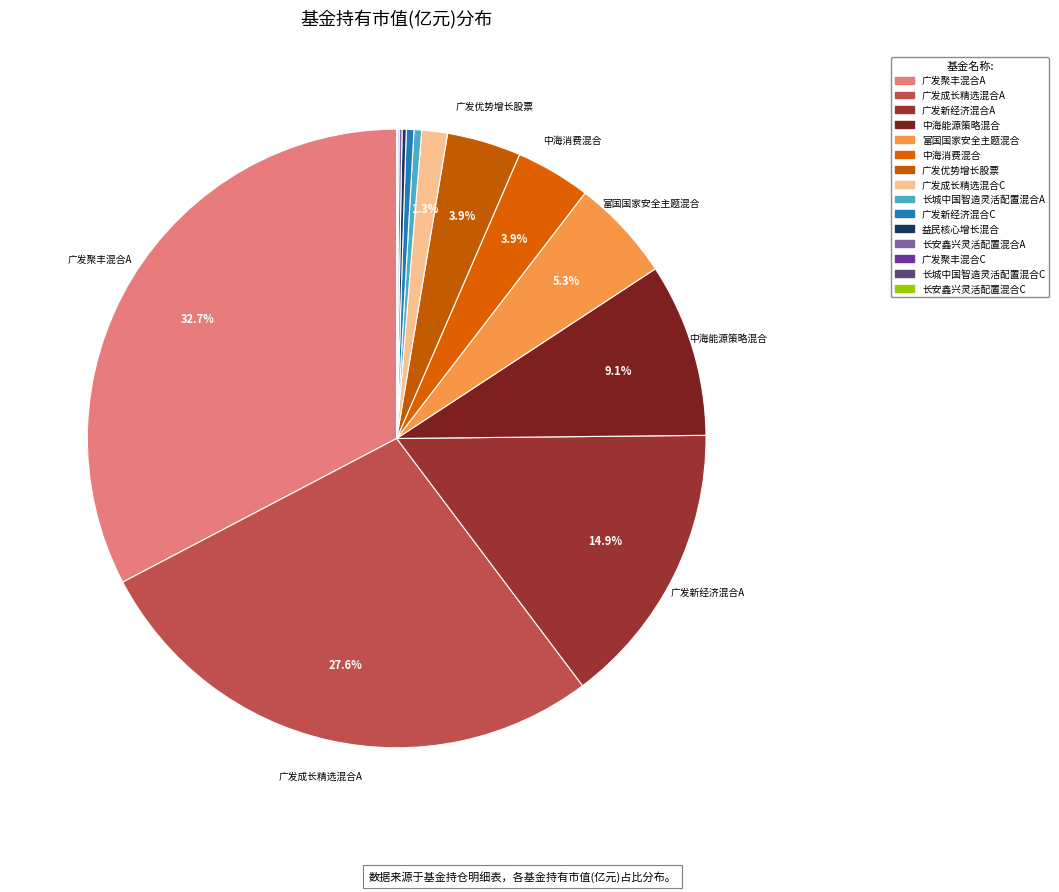

To the nearest percent, what percentage of the pie is 广发优势增长股票?

4%